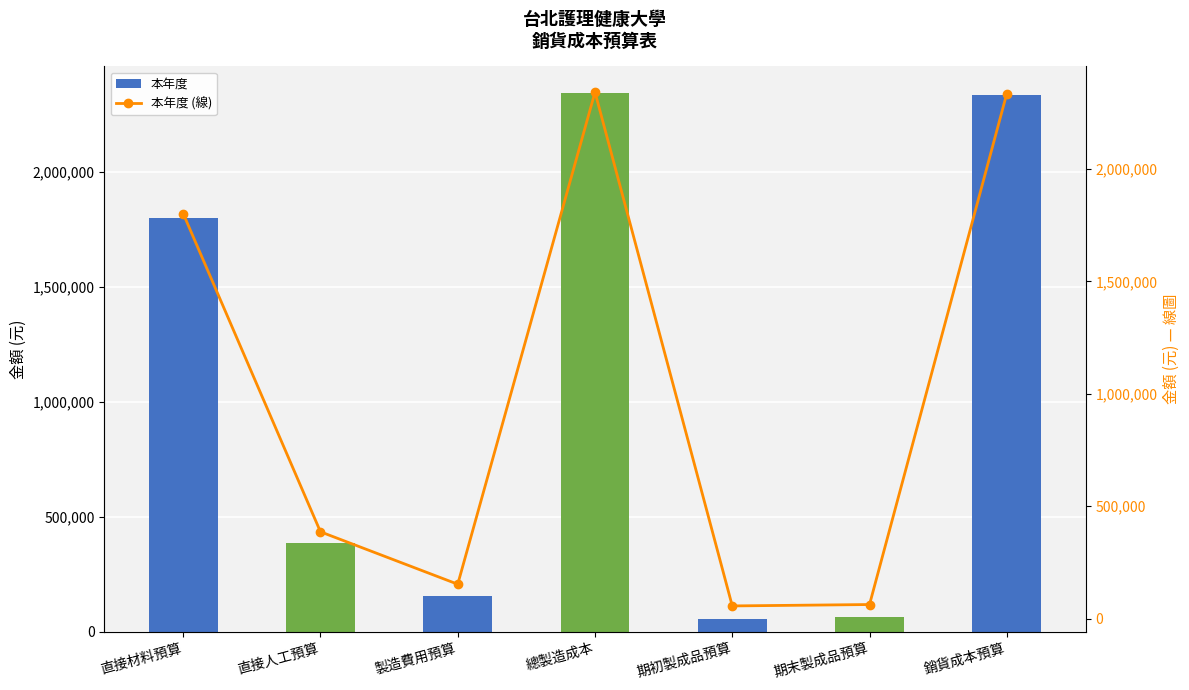

What is the label of the 6th bar from the right?

直接人工預算